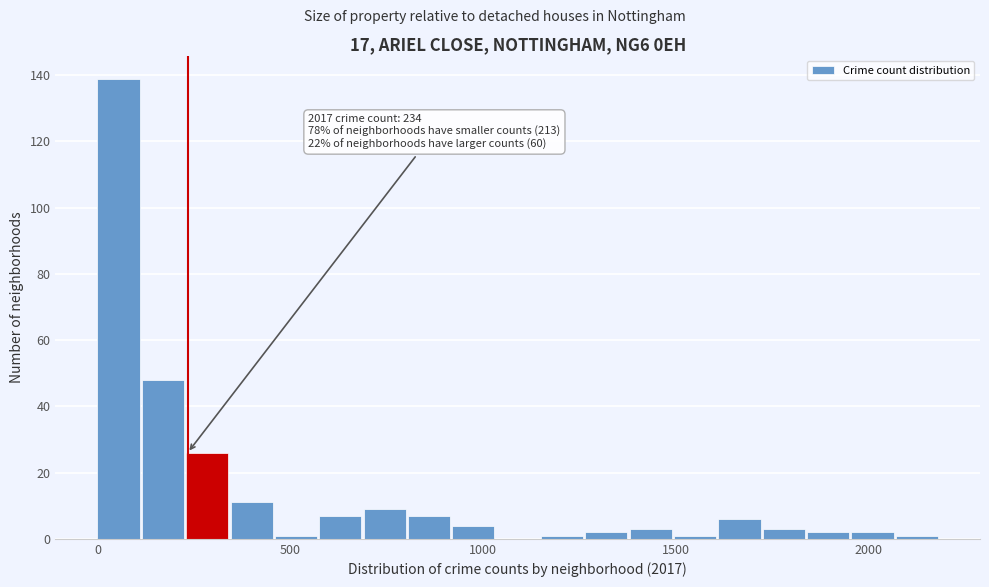

Read against the x-axis, roughly where is the centre of the tallest bar?

50